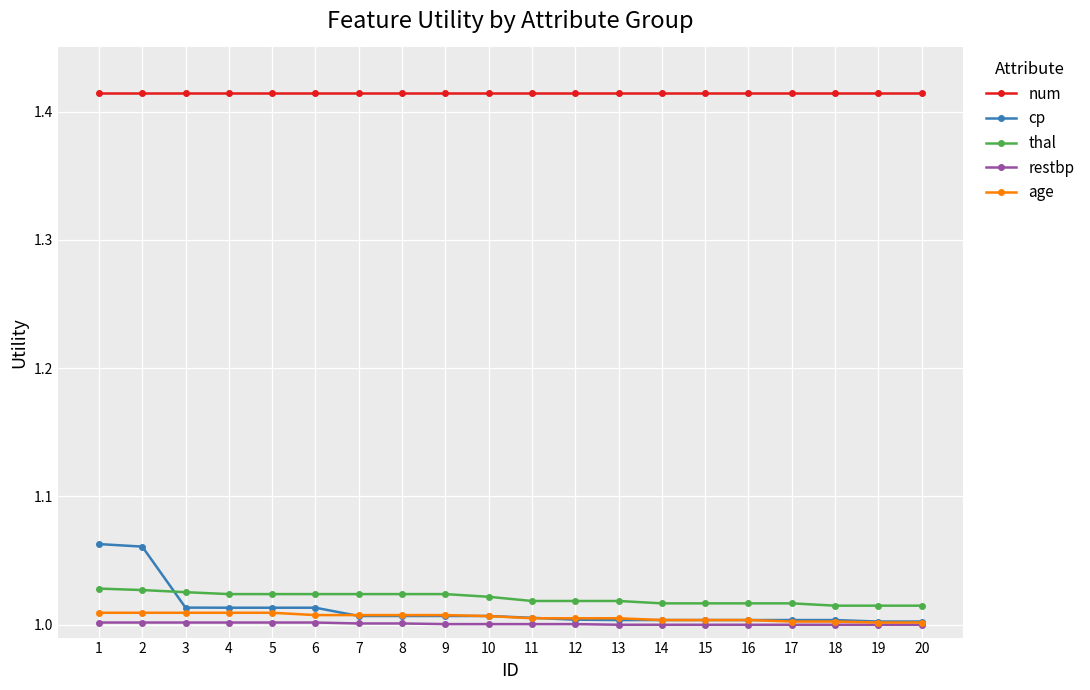

The restbp series shows 0.2 at 1. True or false?

False